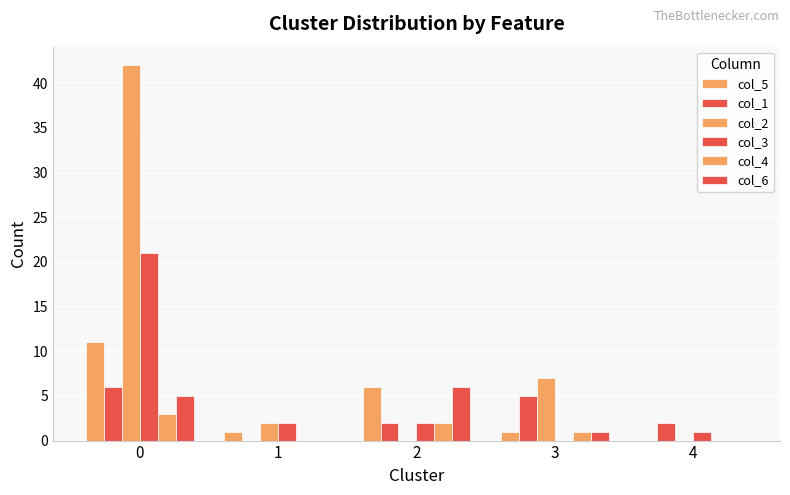

How many data points does each series have?

5